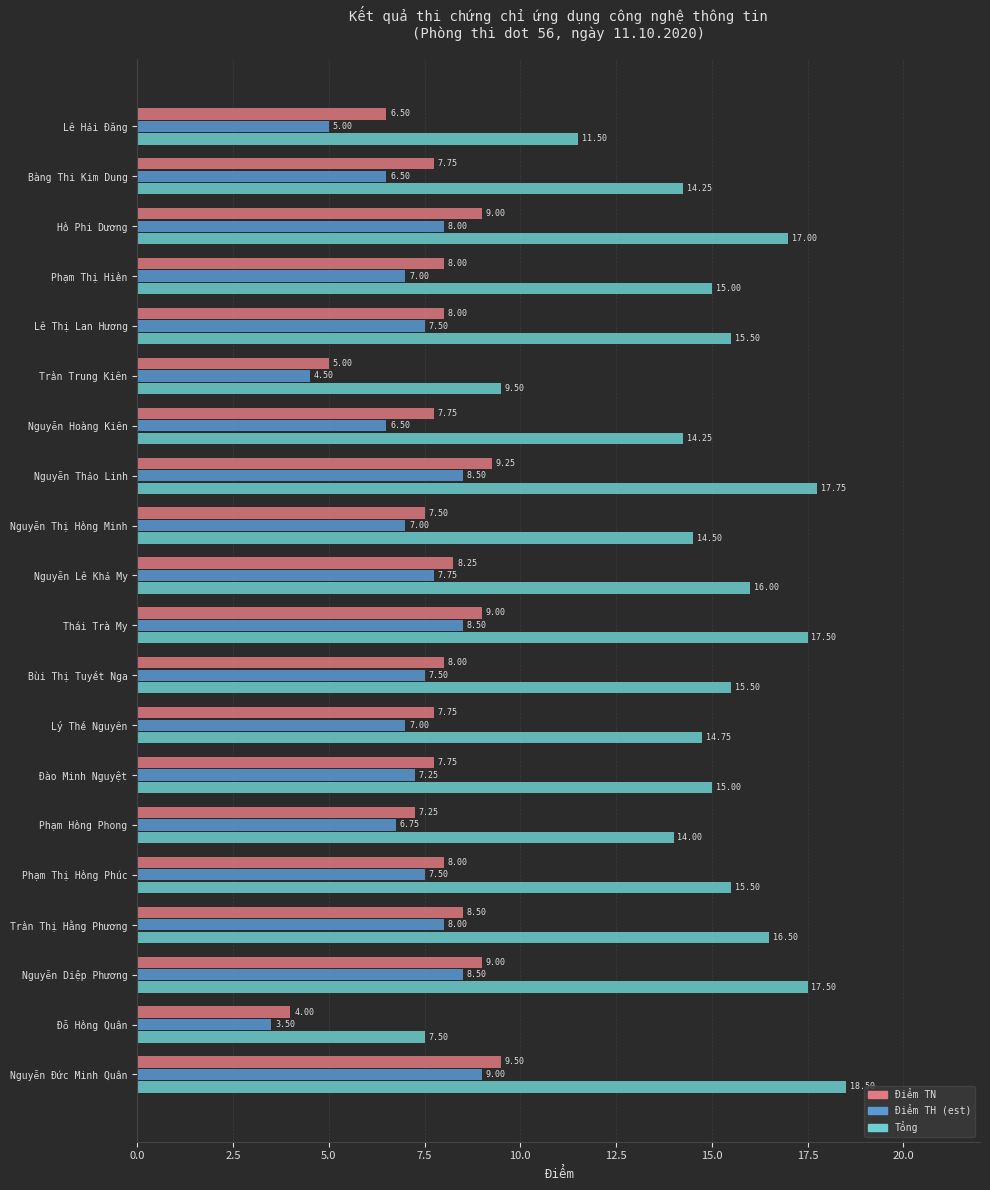

What is the spread (max minus min) of values at Thái Trà My?

9.0